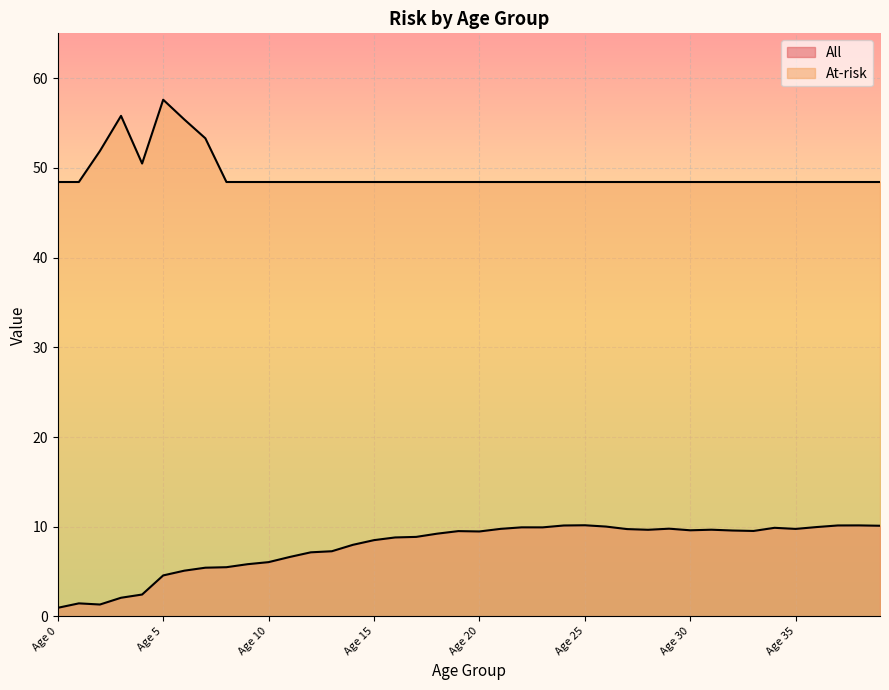

What is the sum of all All values?

311.6